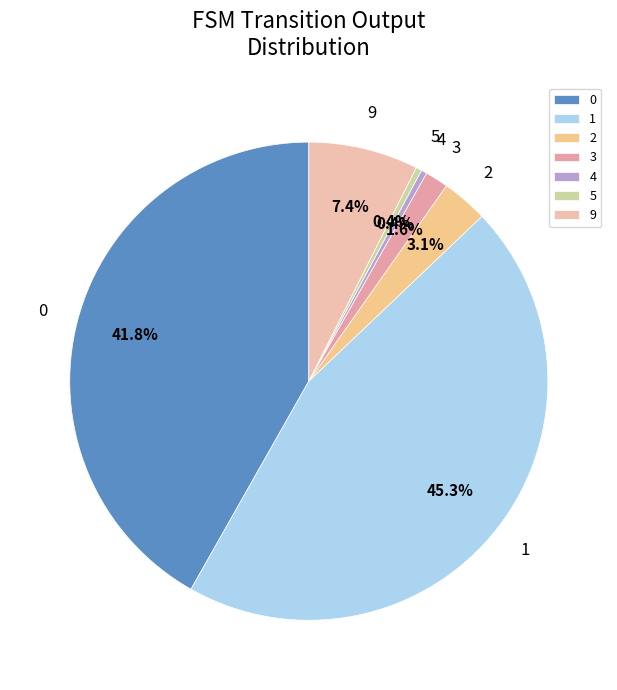

What is the largest slice in the pie chart?

1